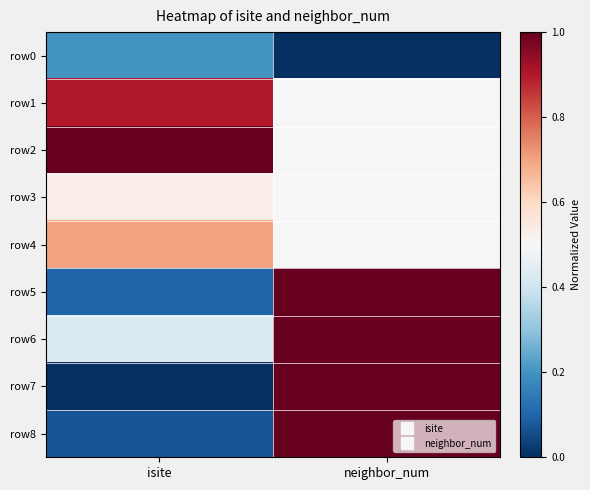

At which category is the sum across all series the highest?

neighbor_num